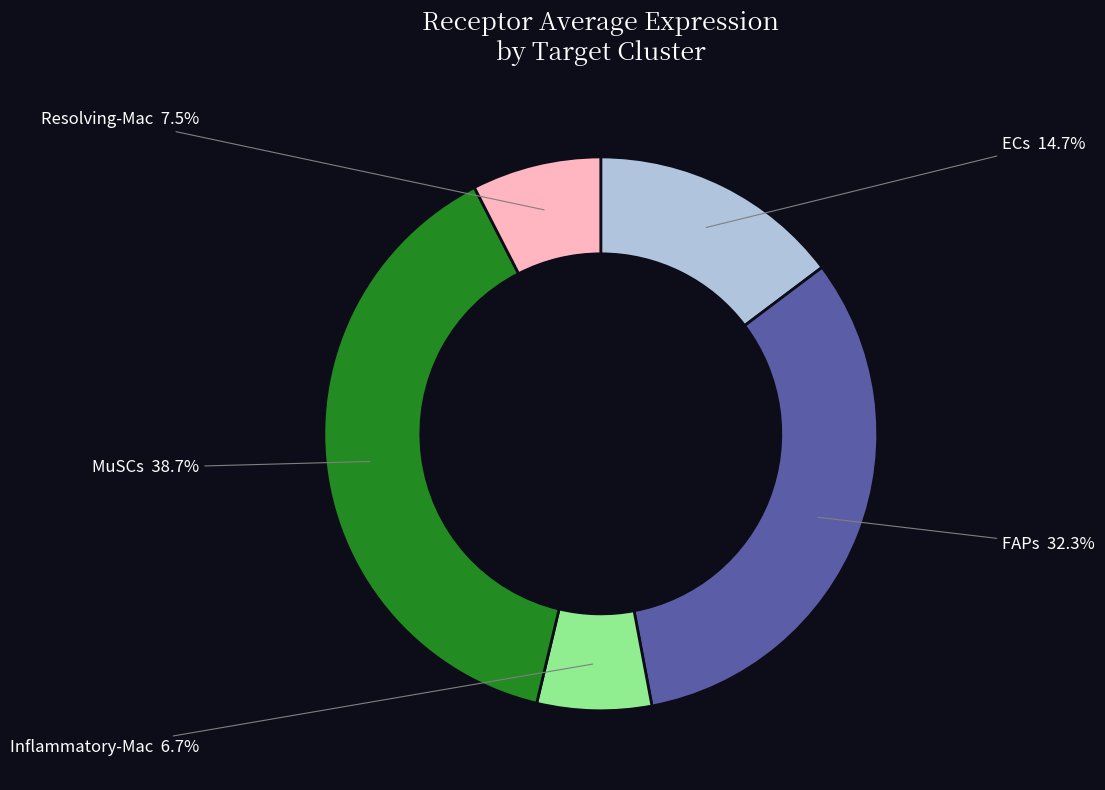

Which slice is the largest?

MuSCs